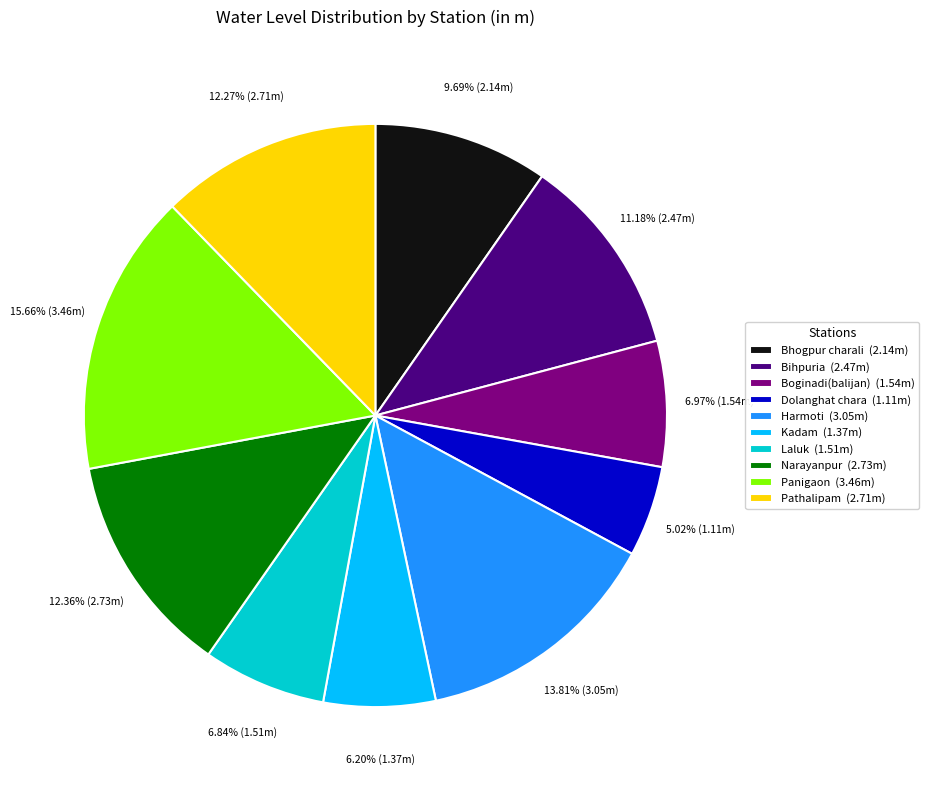

Count the number of slices in the pie.

10